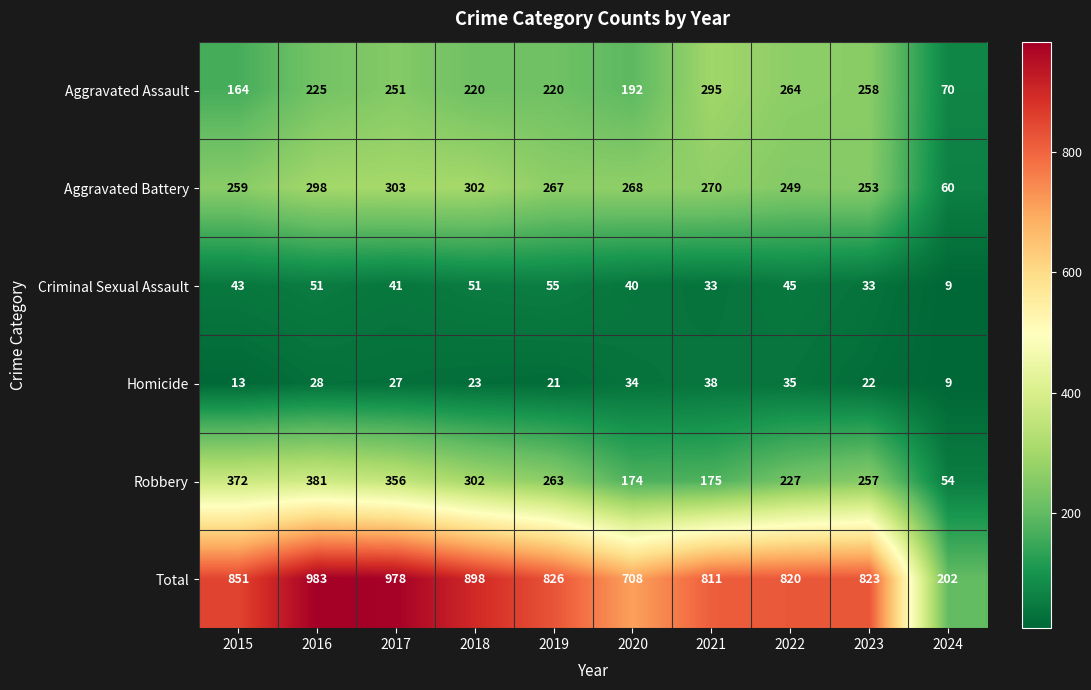

At which category is the sum across all series the highest?

2016